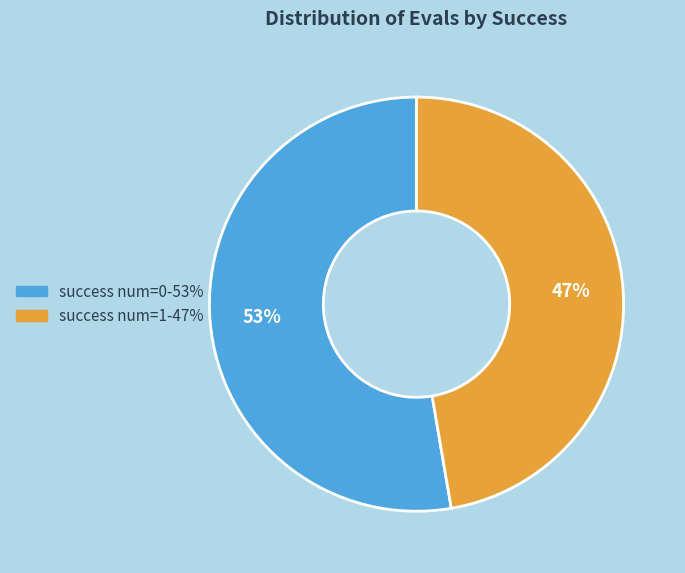

Is there any slice that represents more than half of the pie?

Yes